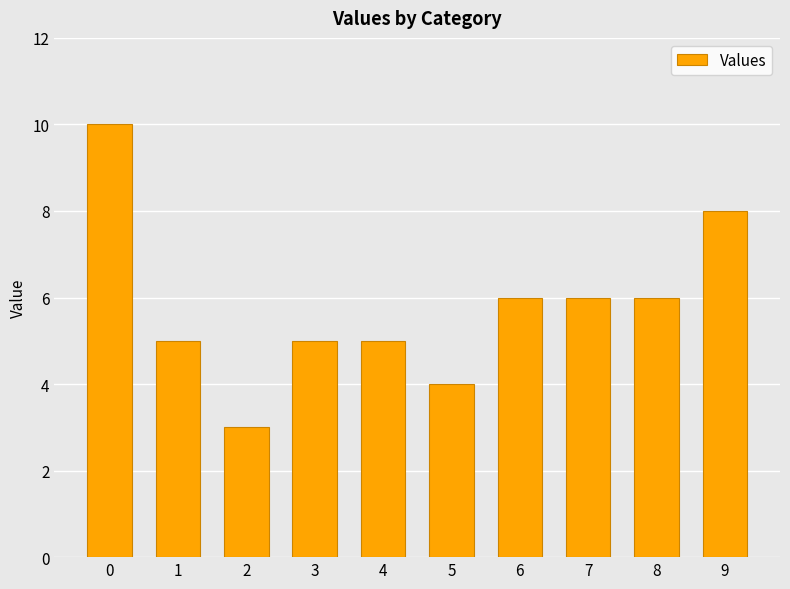

What value does the data have at 6?

6